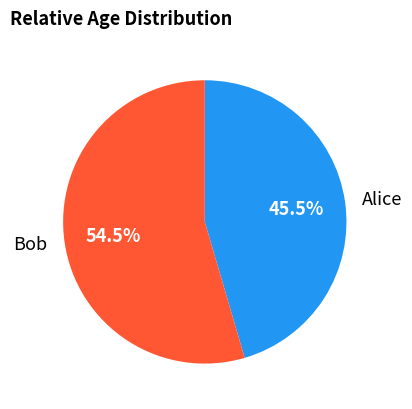

Count the number of slices in the pie.

2